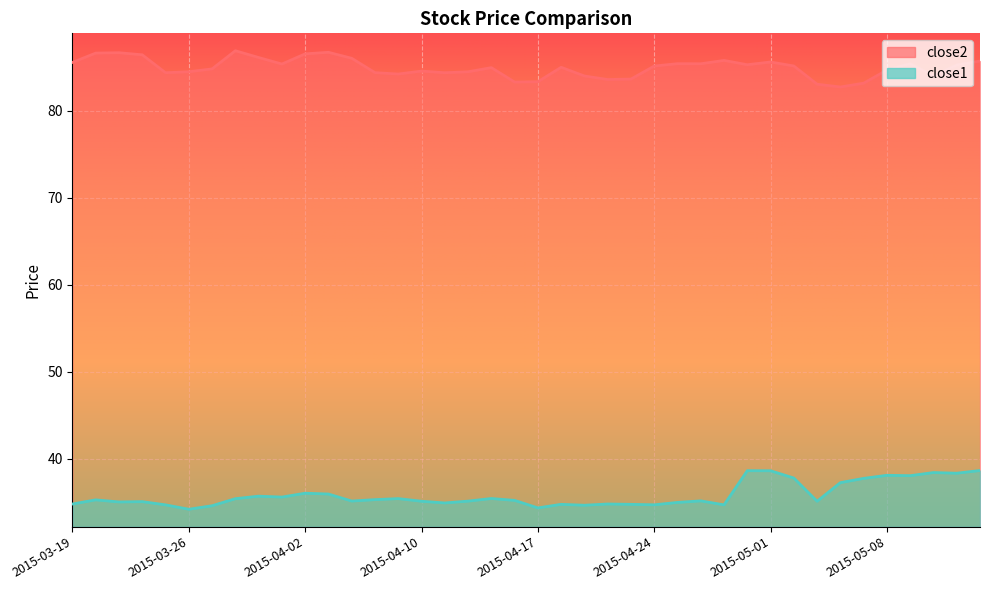

At how many categories does at least one series exceed 42?

40